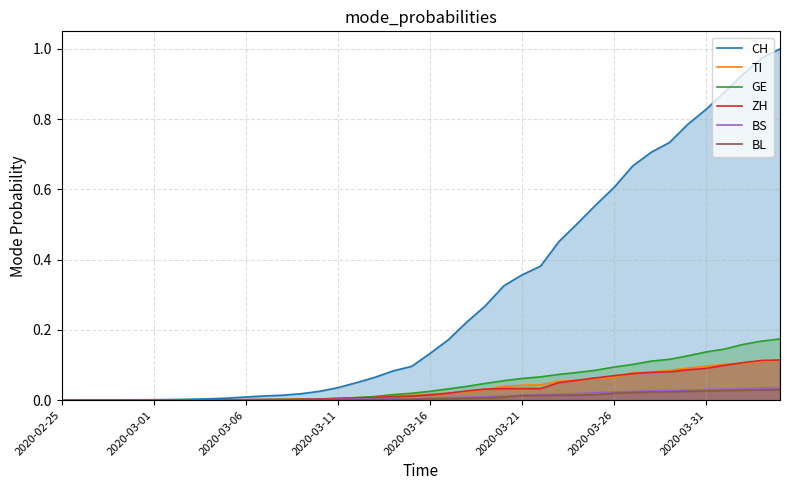

True or false: GE has a value of 0.0 at 18.

False